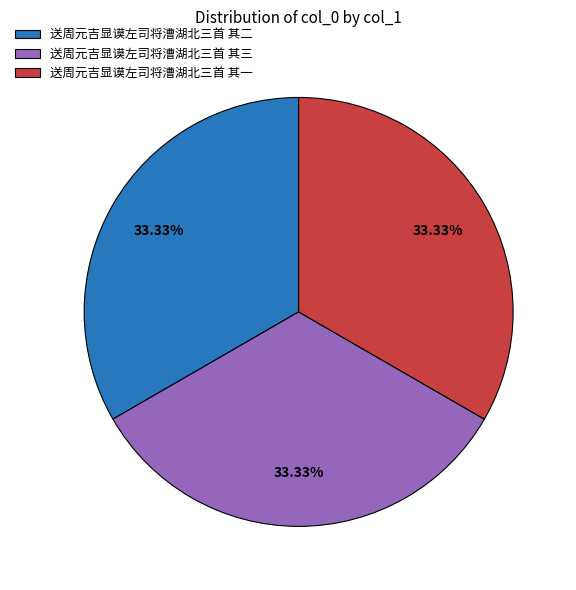

Do 送周元吉显谟左司将漕湖北三首 其三 and 送周元吉显谟左司将漕湖北三首 其一 together represent more than half of the pie?

Yes